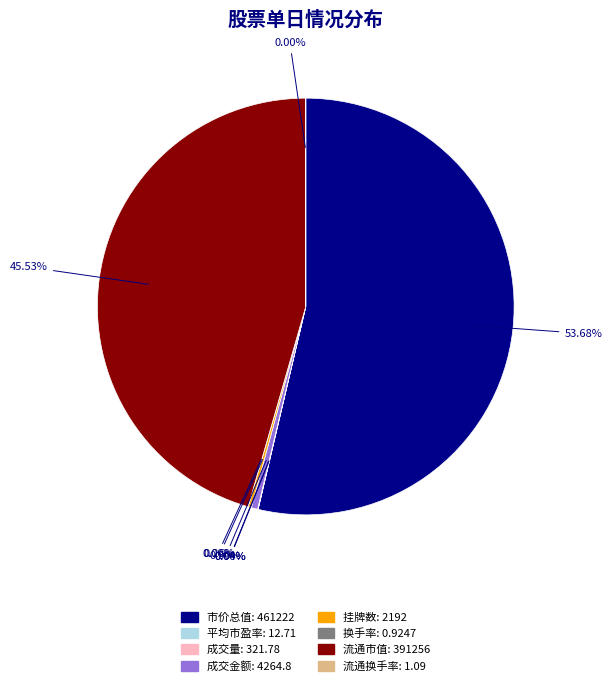

Which category has the biggest portion of the pie?

市价总值